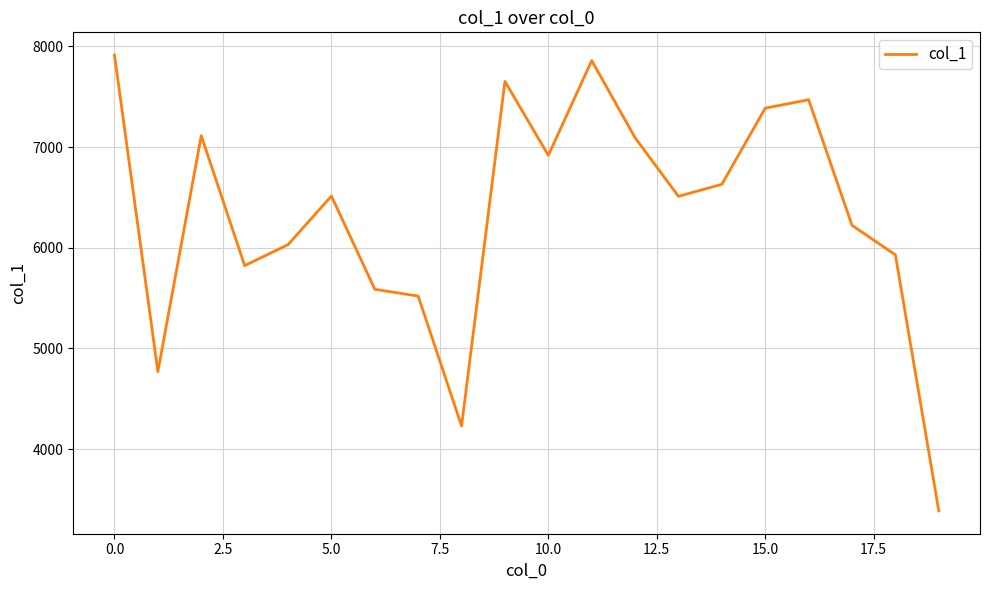

What is the smallest value displayed?

3386